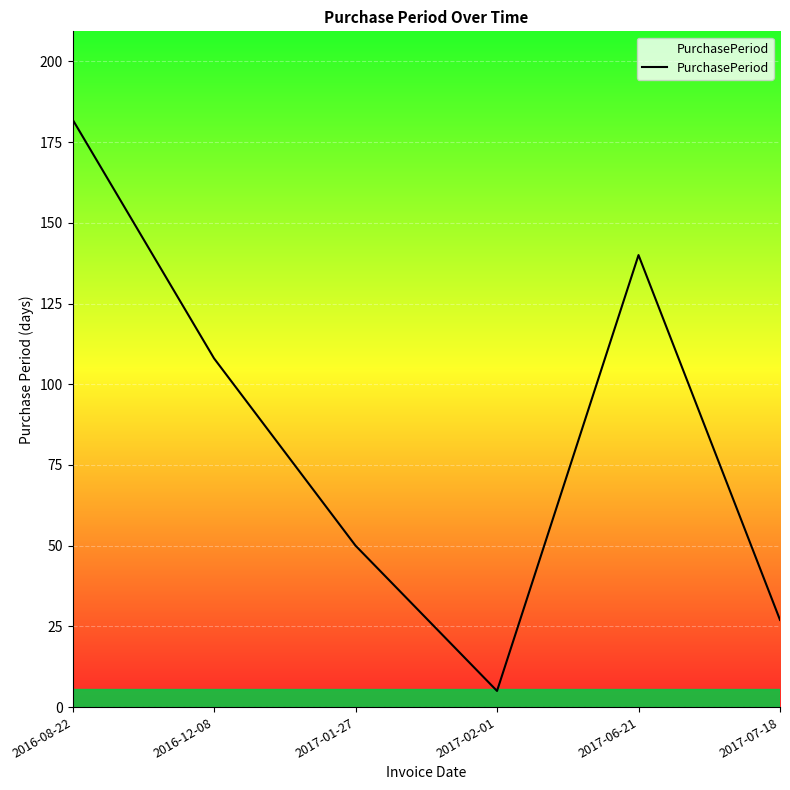

Approximately how many times larger is the value at 2017-06-21 compared to 2016-12-08?

1.3